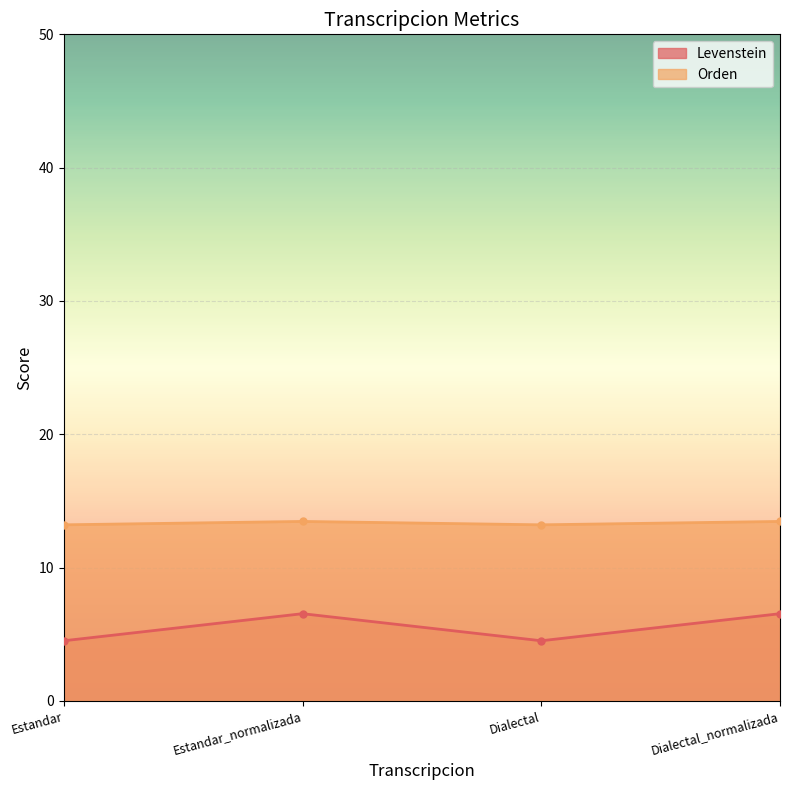

Reading left to right, extract all data points from this chart.

Levenstein: Estandar=4.5	Estandar_normalizada=6.5	Dialectal=4.5	Dialectal_normalizada=6.5
Orden: Estandar=13.2	Estandar_normalizada=13.5	Dialectal=13.2	Dialectal_normalizada=13.5